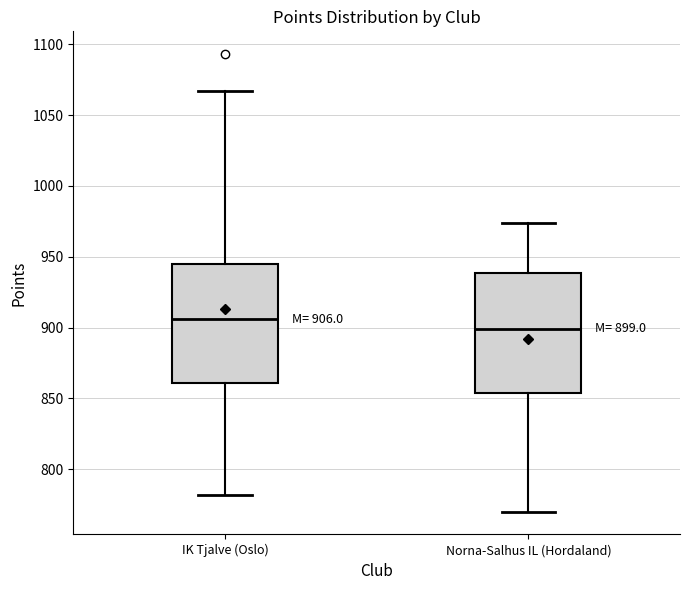

Which box has the lowest median line?

Norna-Salhus IL (Hordaland)